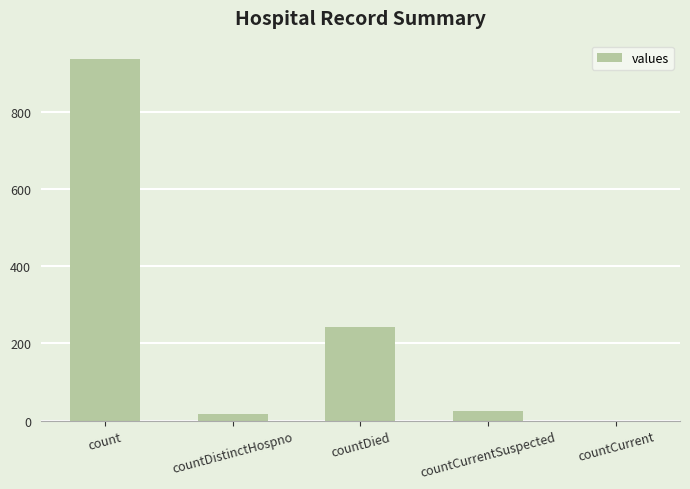

Reading left to right, transcribe all the data shown in this chart.

938	18	244	24	0